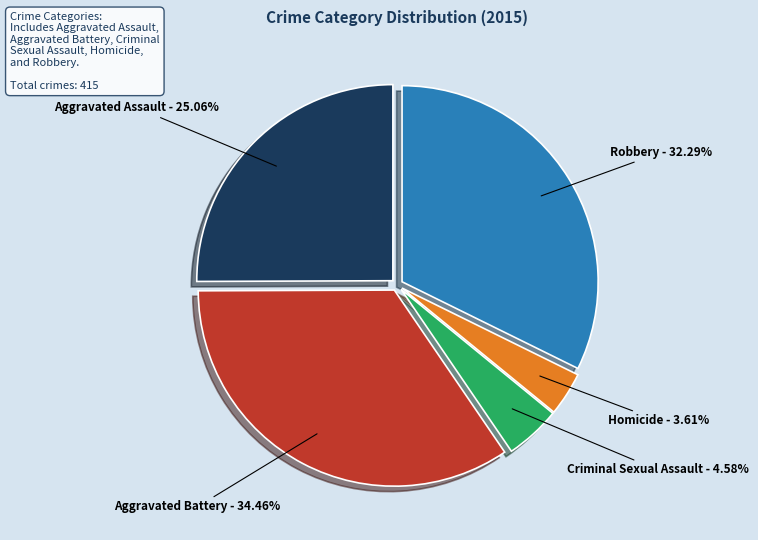

To the nearest percent, what is the average slice percentage?

20%